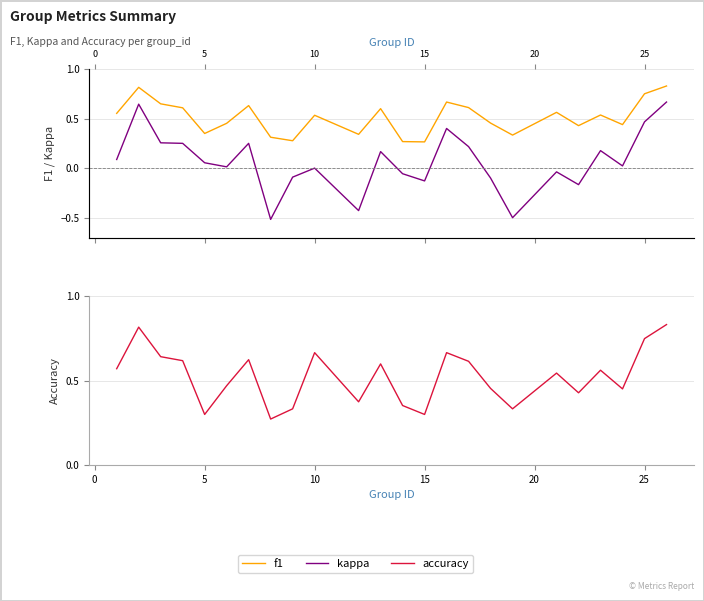

What is the maximum value for kappa?

0.7